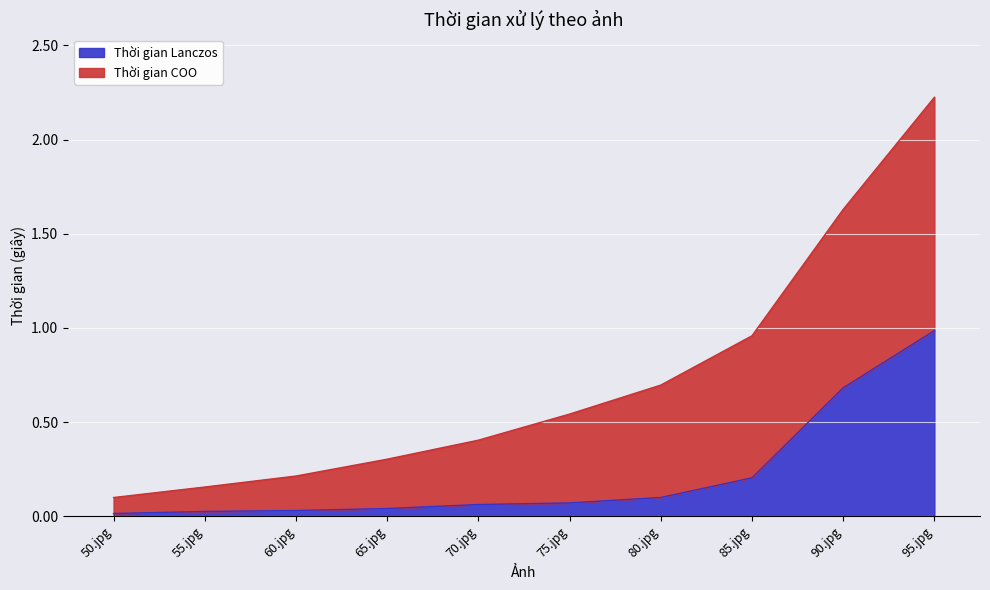

Count the number of categories in the chart.

10